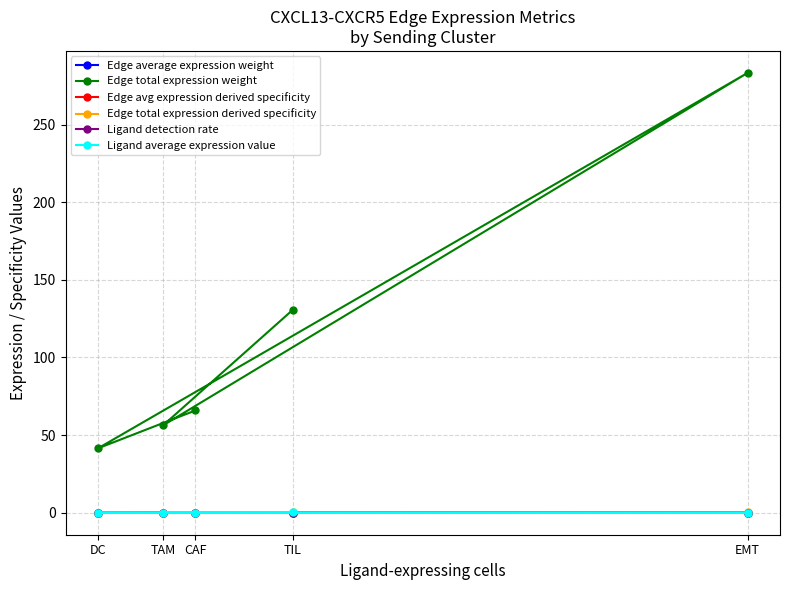

Between CAF and TAM, which series saw the biggest shift?

Edge total expression weight